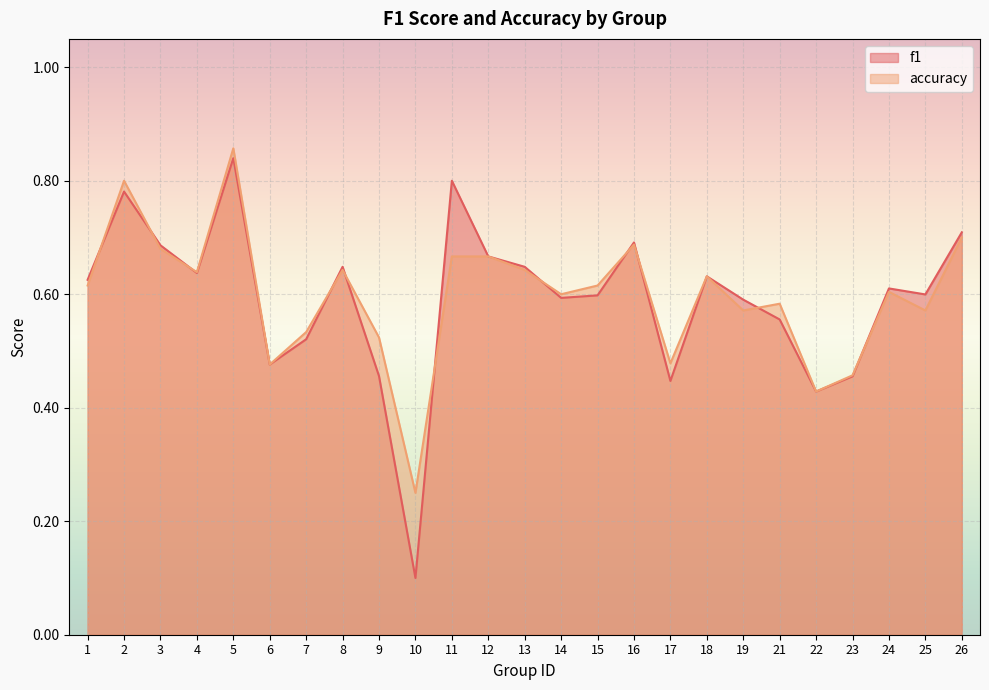

True or false: accuracy has a value of 0.1 at 21.

False